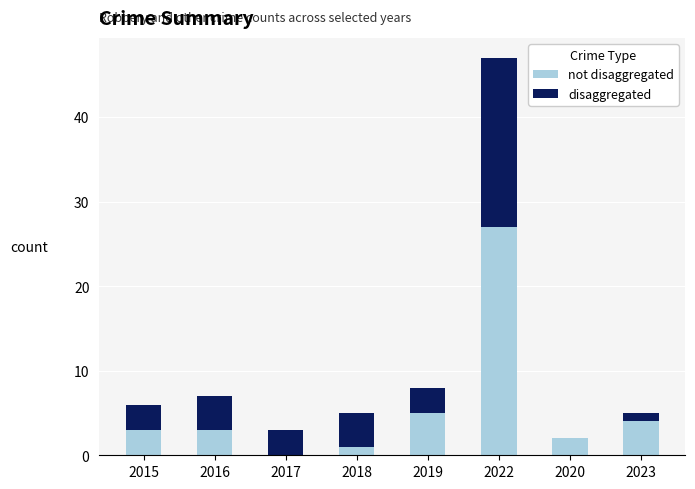

At which category is the sum across all series the highest?

2022